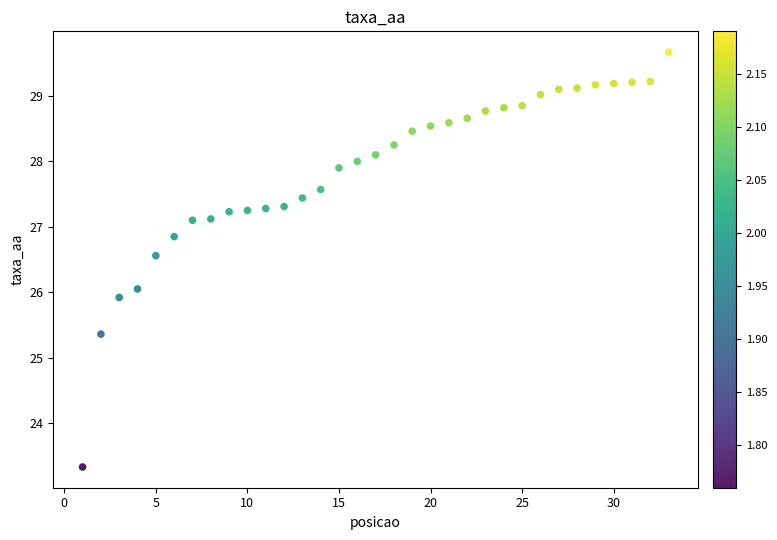

What is the range of X values (max minus min)?

32.0